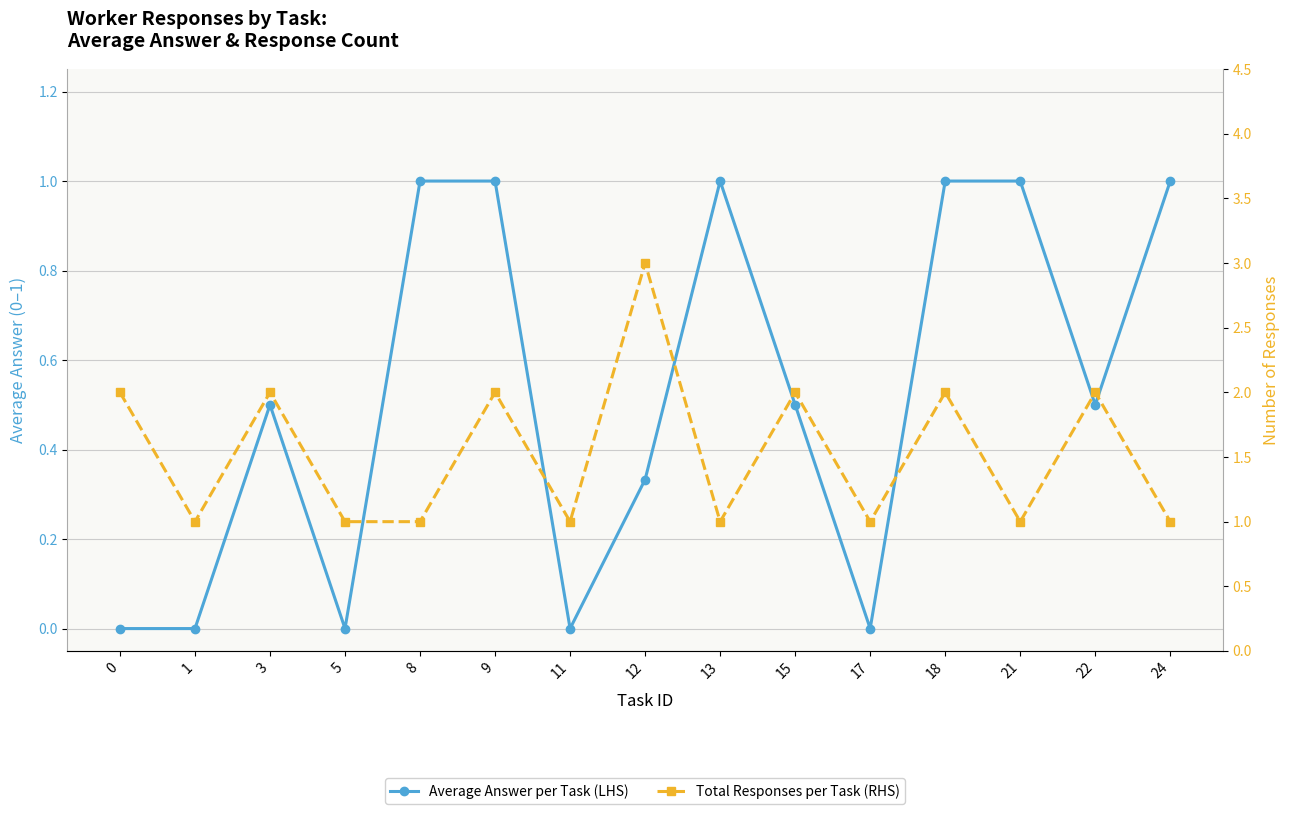

At how many categories does at least one series exceed 0?

15